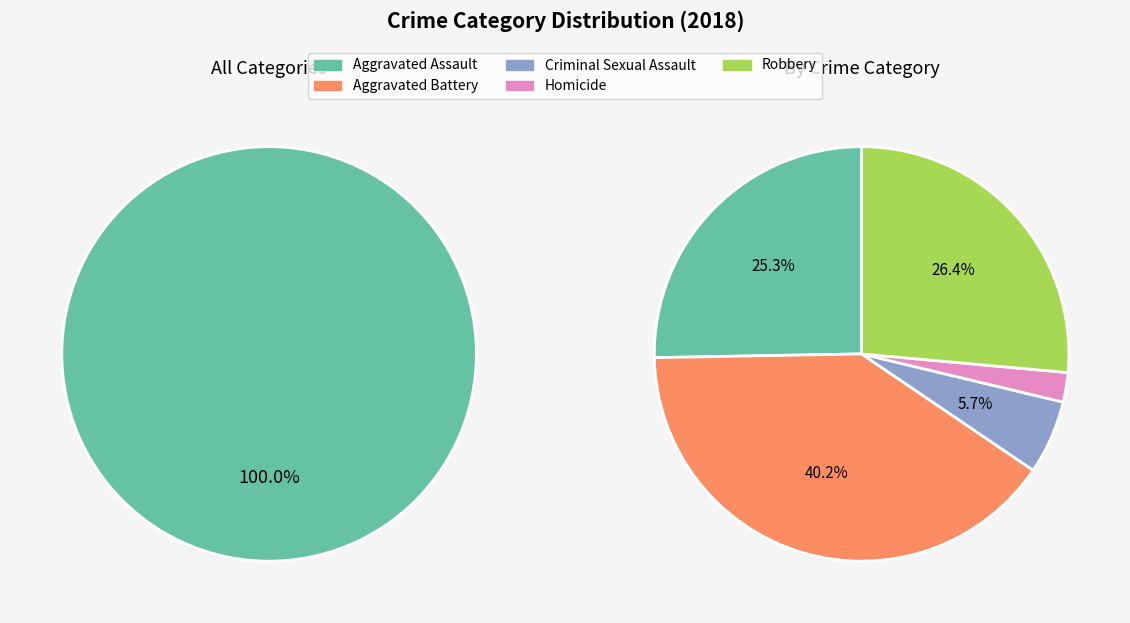

To the nearest percent, what portion does Criminal Sexual Assault represent?

6%